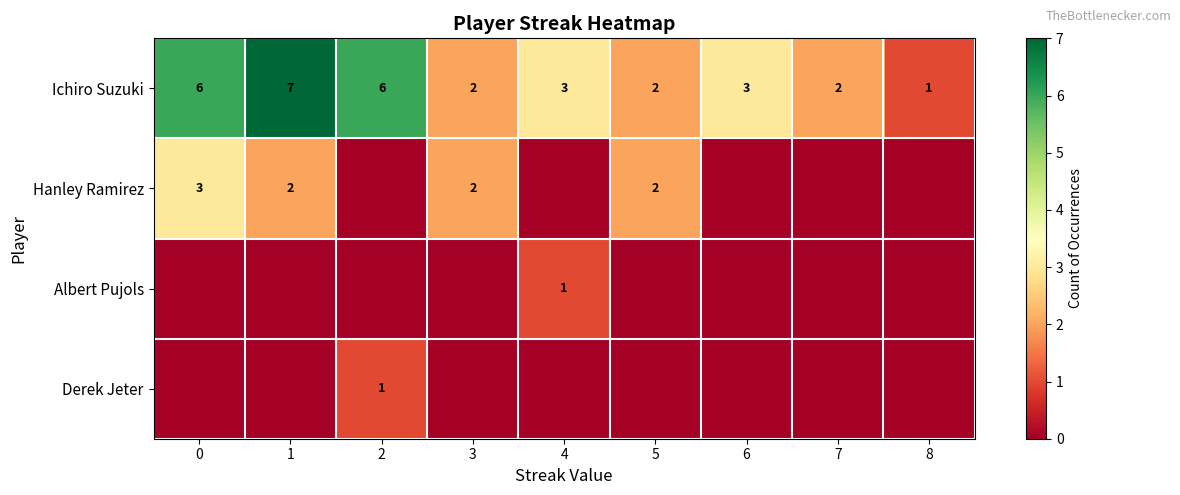

Count the Ichiro Suzuki values in the range 2 to 6.

7